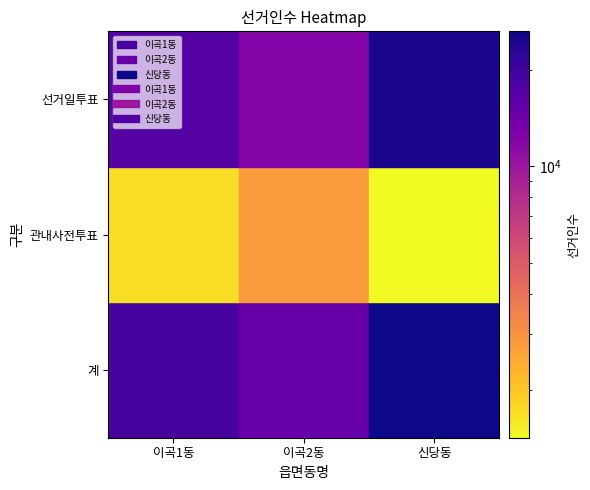

Reading left to right, extract all data points from this chart.

이곡1동: 18938	1690	17248
이곡2동: 14939	2765	12174
신당동: 26387	1424	24963